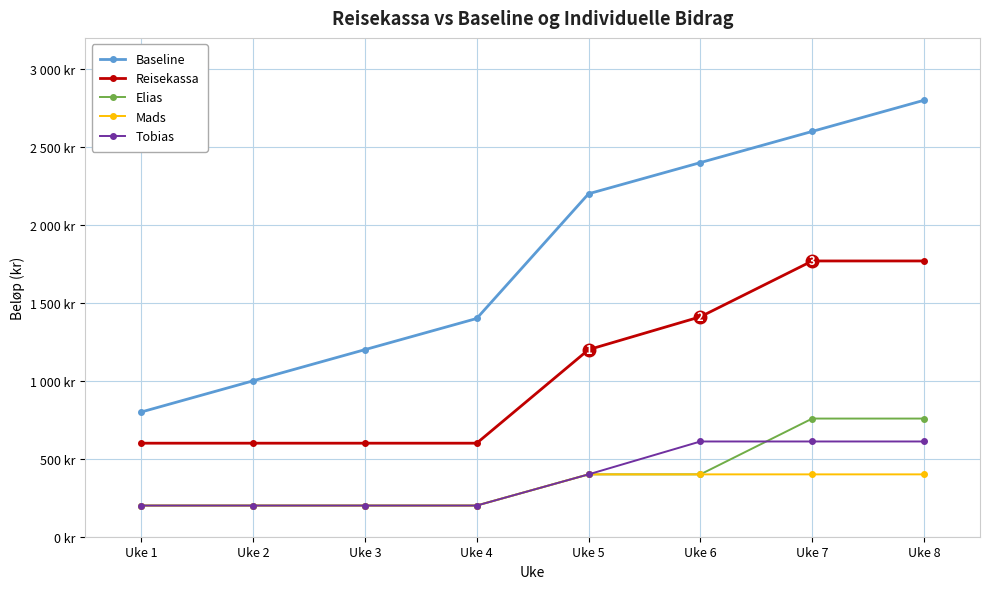

Does the chart display data point markers on the line(s)?

Yes